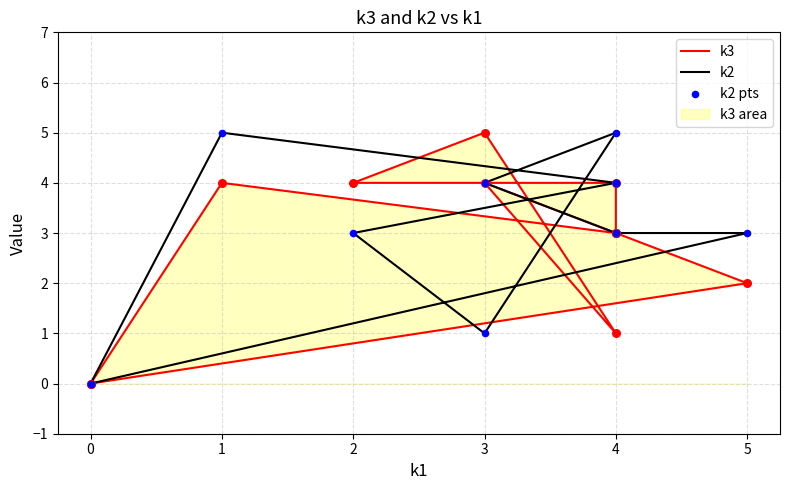

Is the value of k2 at 4 greater than the value of k3 at 4?

Yes